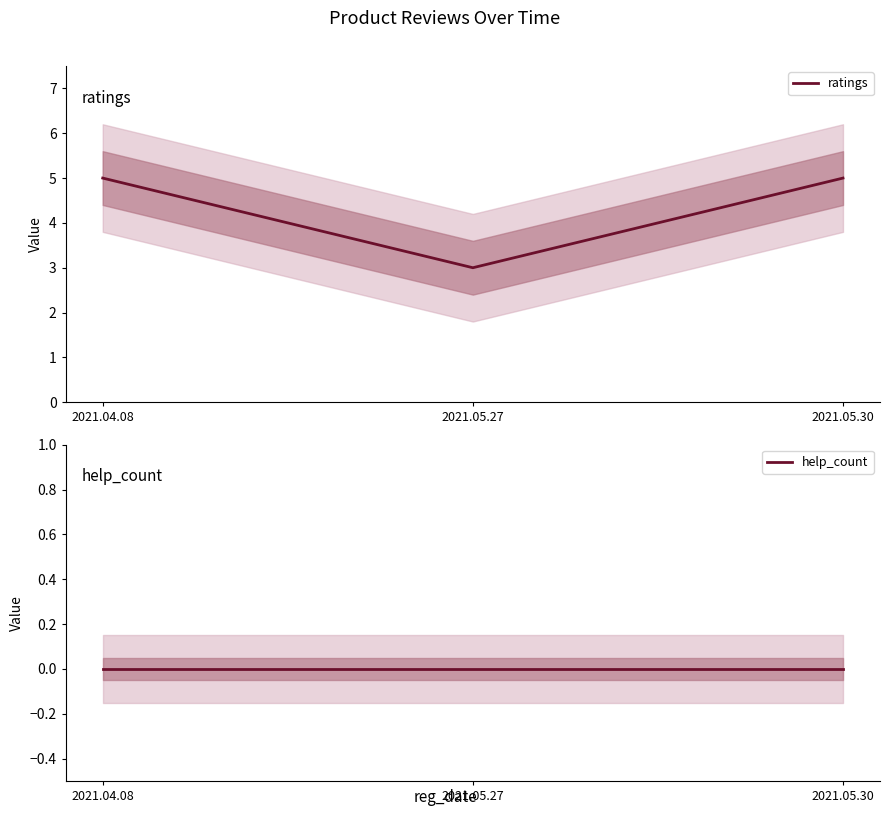

What is the approximate value of ratings at 2021.04.08?

5